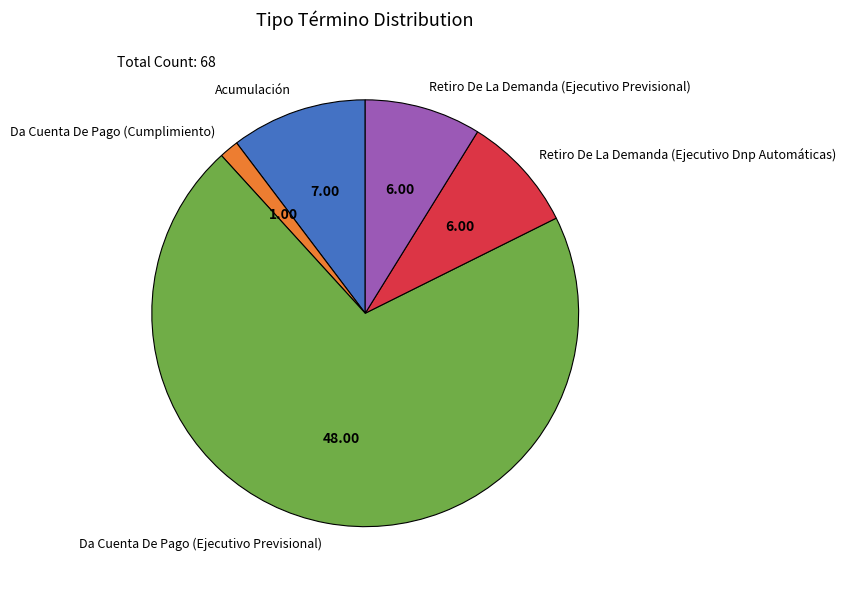

Count the number of slices in the pie.

5